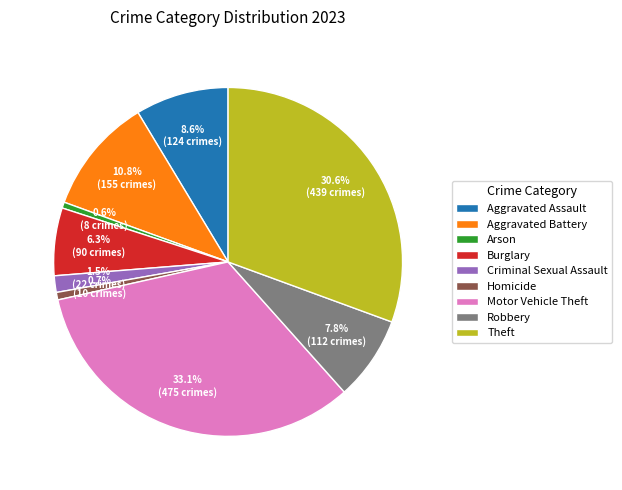

Between Criminal Sexual Assault and Homicide, which is larger?

Criminal Sexual Assault